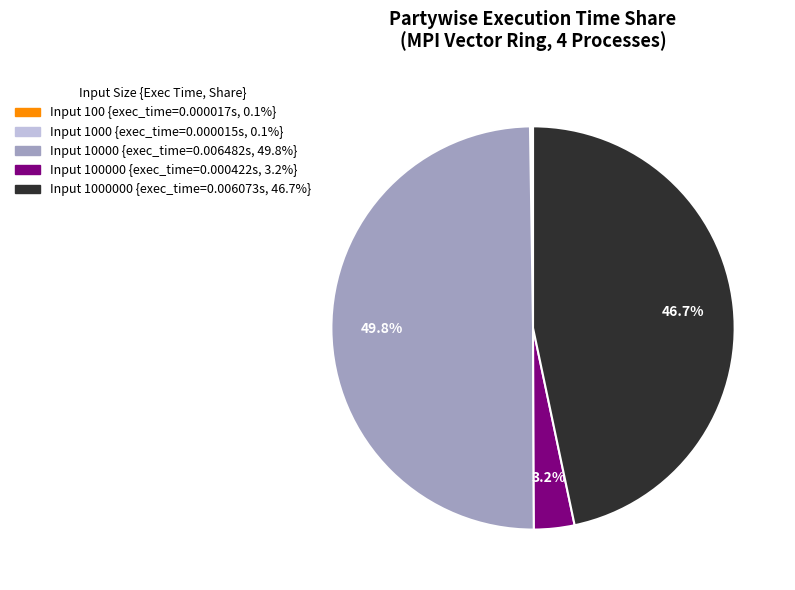

How many segments does this pie chart have?

5